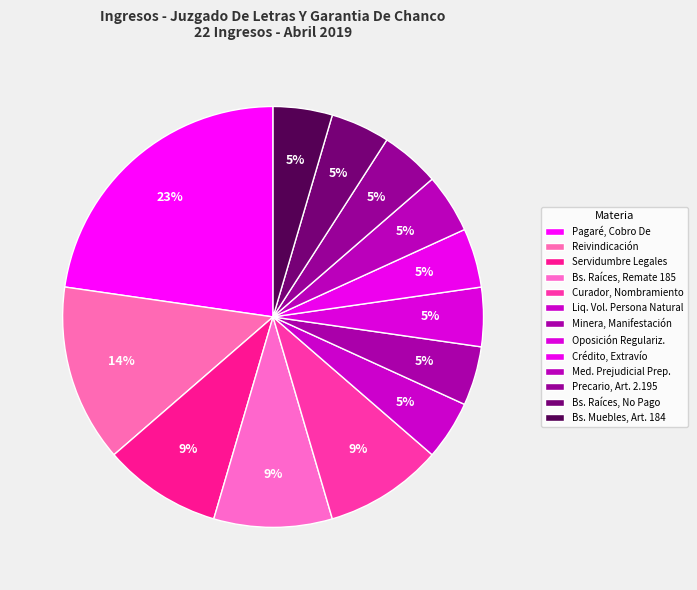

Does any single category account for the majority?

No